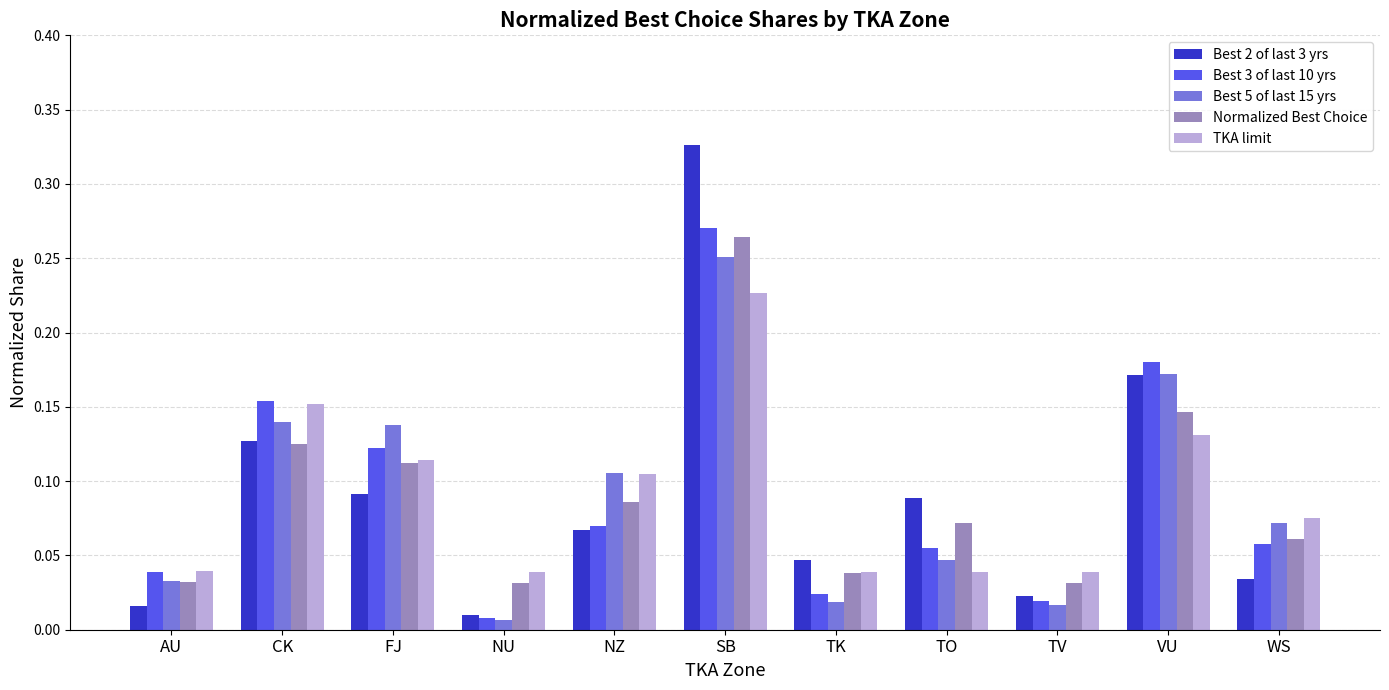

Is it true that Best 3 of last 10 yrs equals 0.0 at CK?

False